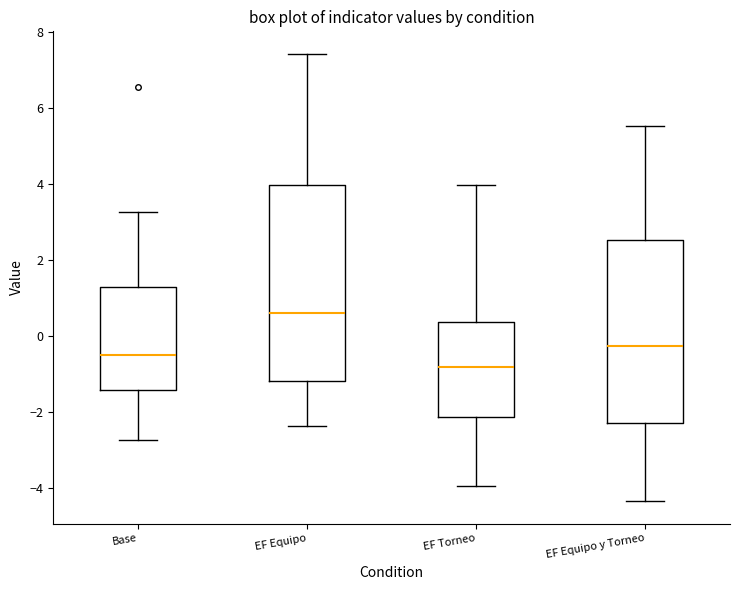

Which box's median line is the lowest?

EF Torneo